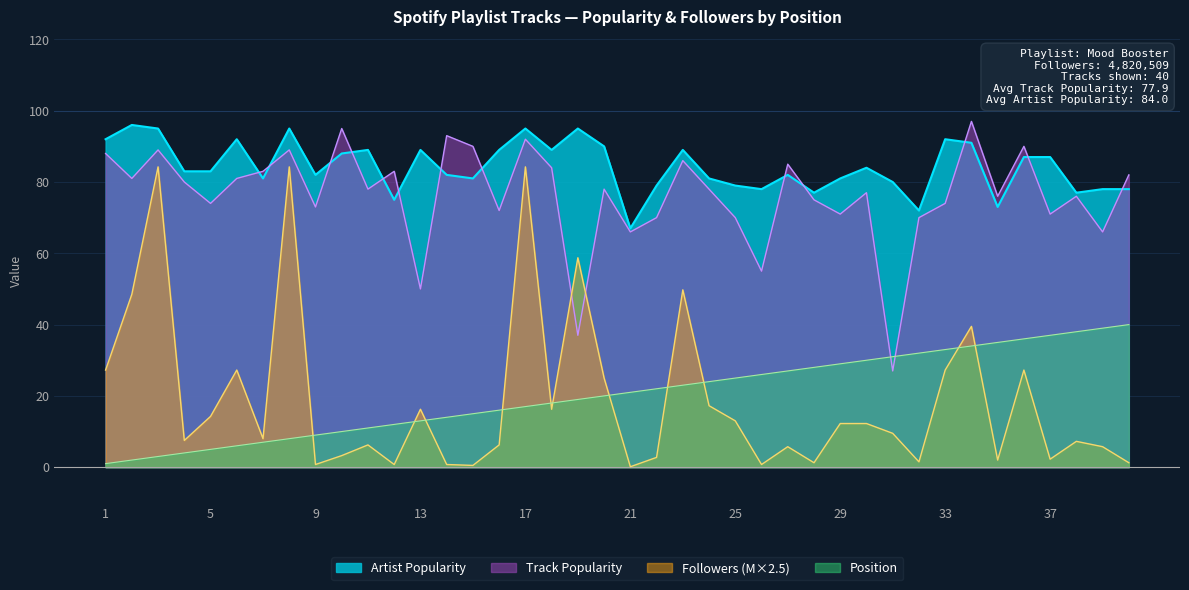

What are all the series names shown in the legend?

Artist Popularity, Track Popularity, Followers (M×2.5), Position